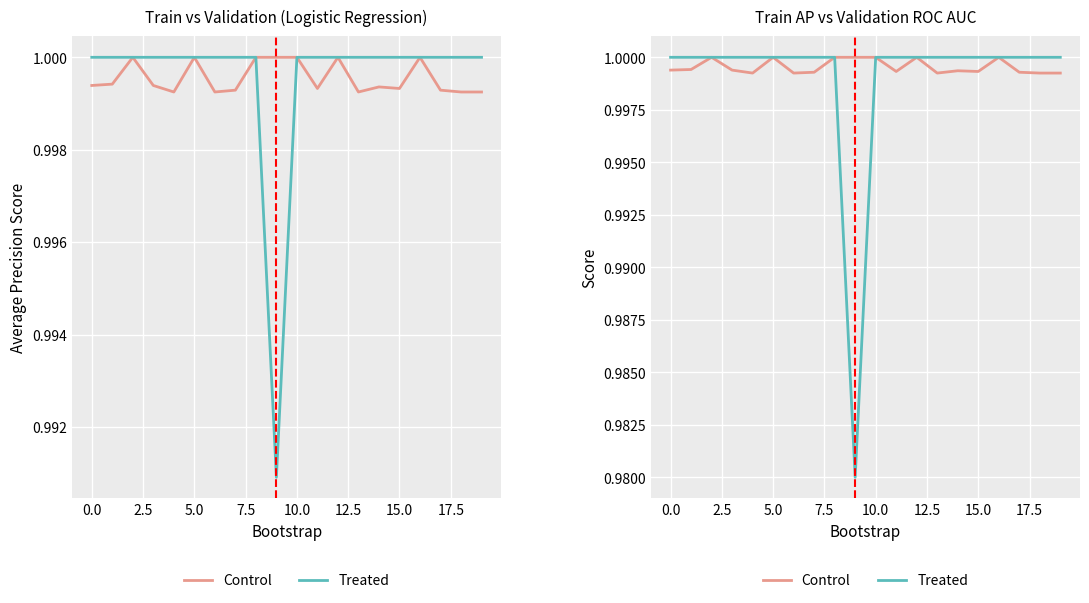

How many interior local valleys does the Treated series have?

1